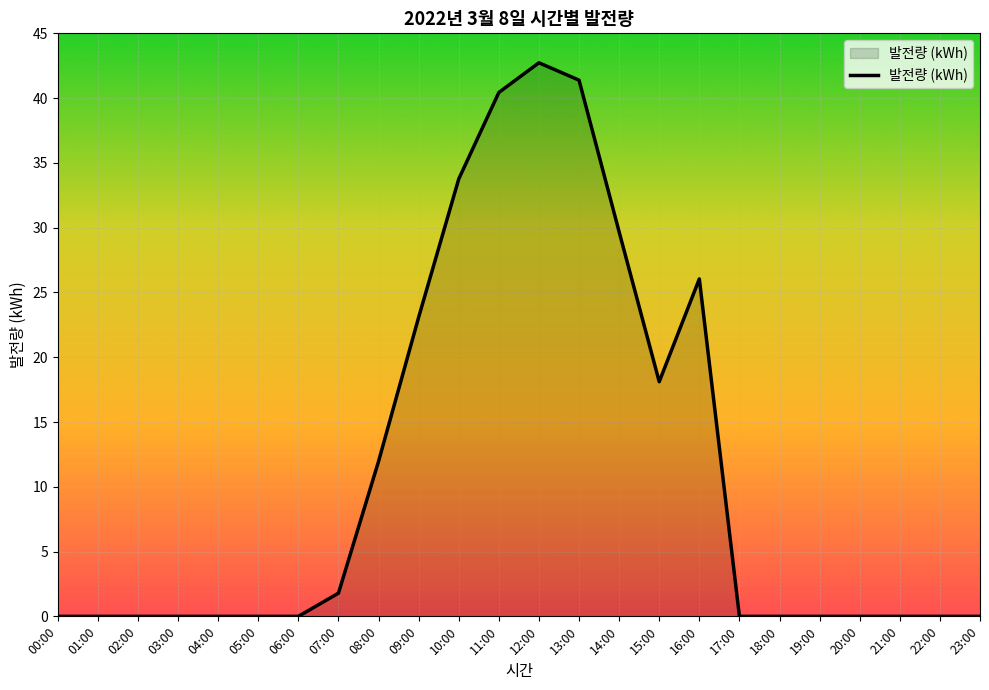

What is the sum of the values at 09:00 and 01:00?

23.1